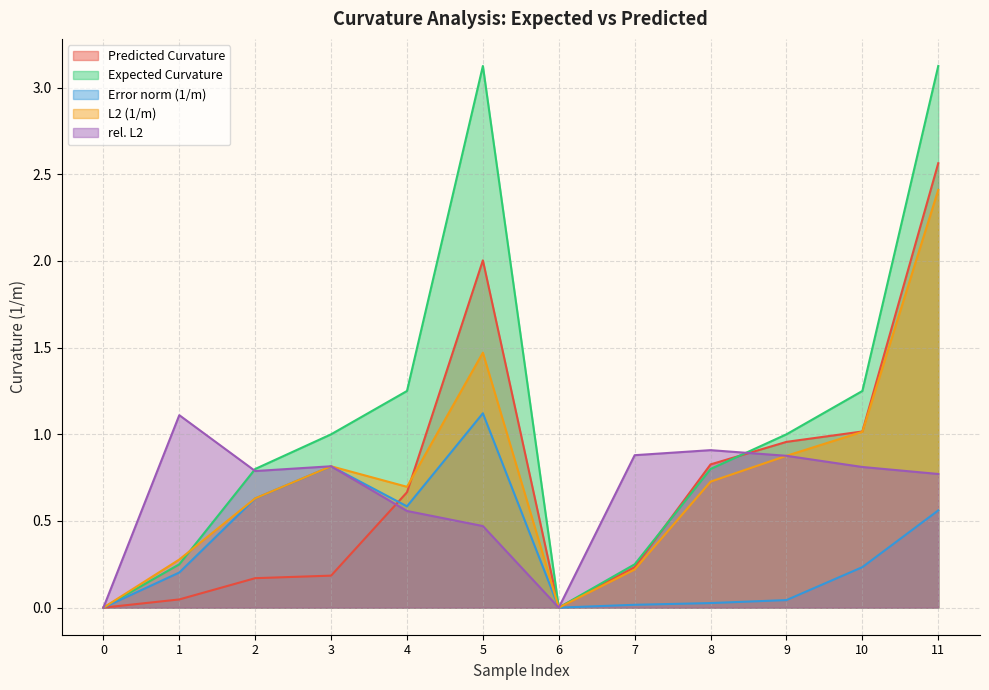

True or false: rel. L2 and L2 (1/m) intersect in this chart.

False